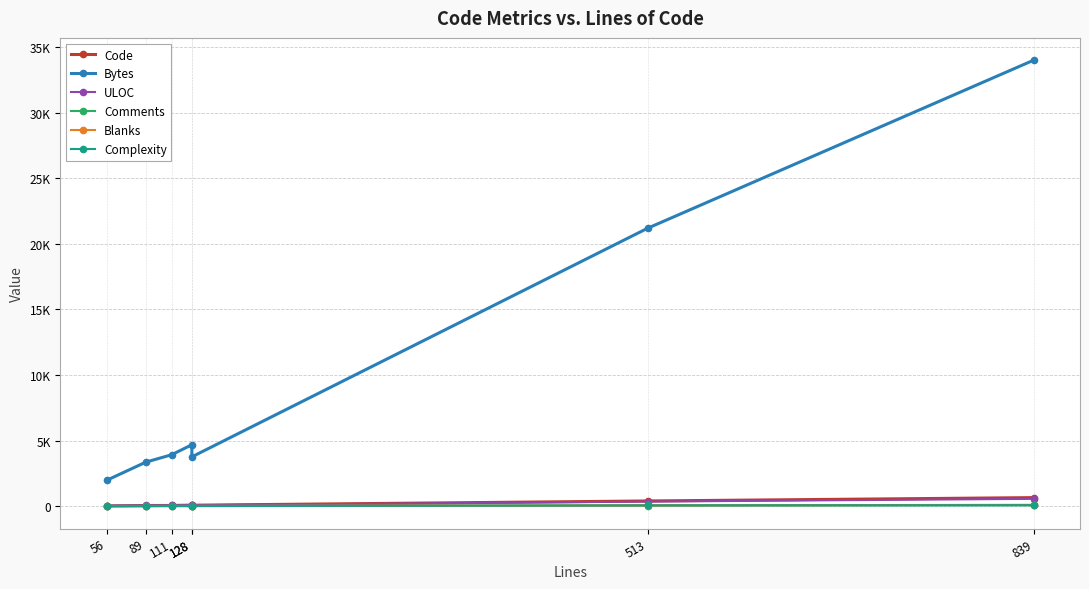

What is the total value across all series at 128?

4914